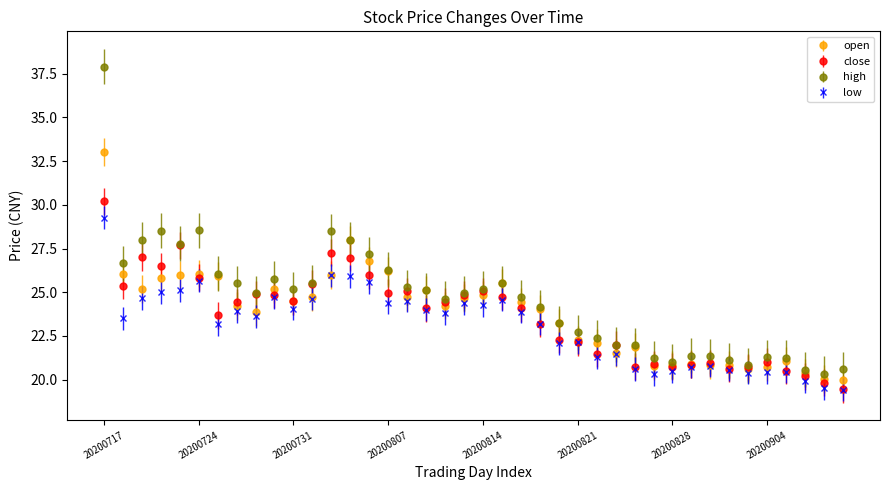

Which series has the widest spread of values?

high